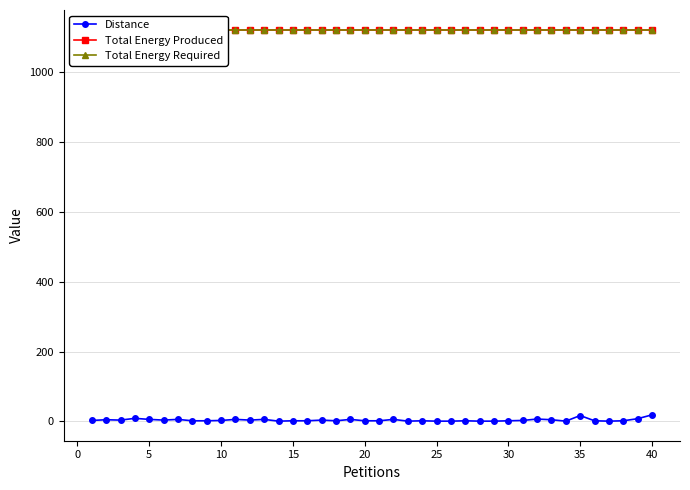

How many lines are shown in the chart?

3